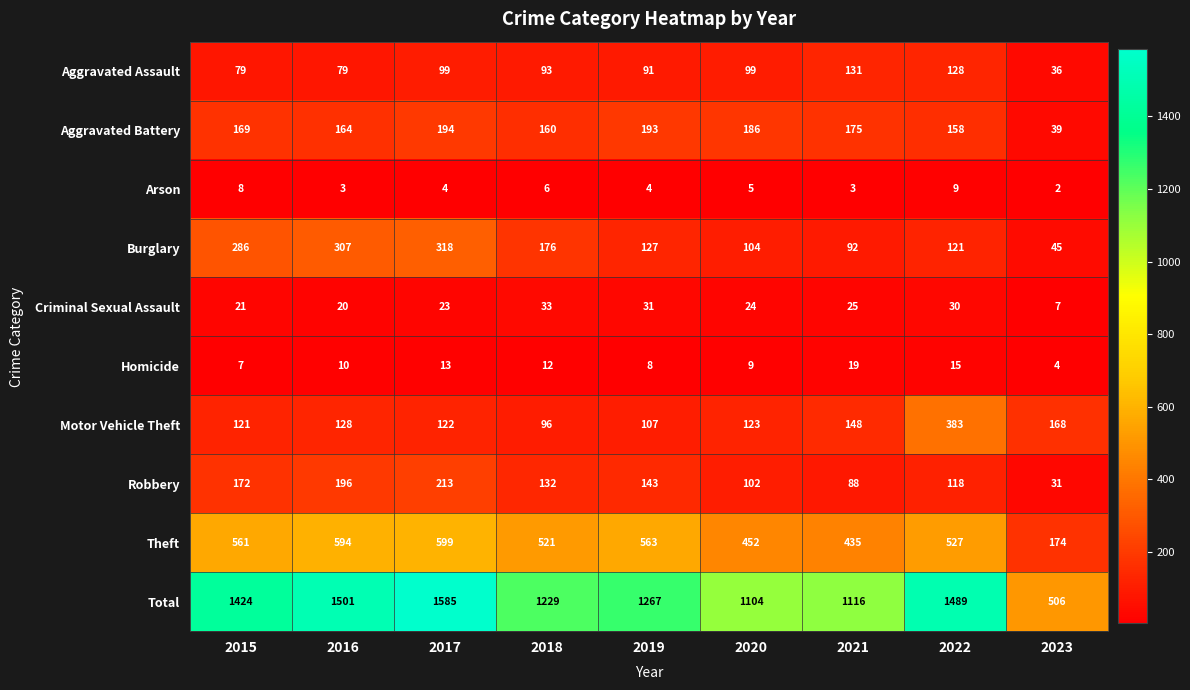

Which label corresponds to the smallest value in the chart?

2023